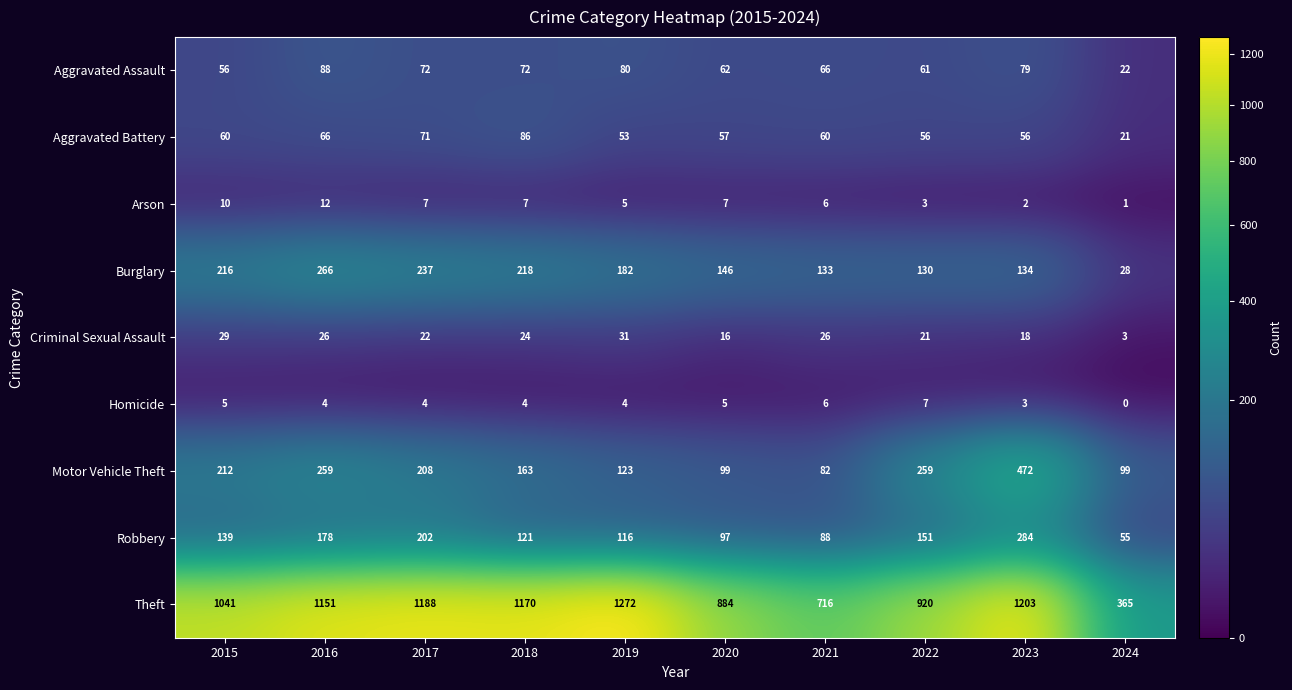

Is it true that Aggravated Assault equals 61 at 2022?

True